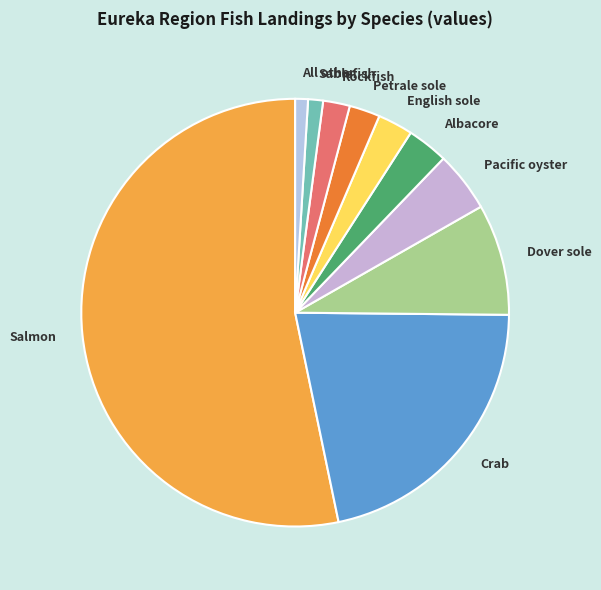

Which slice is the largest?

Salmon